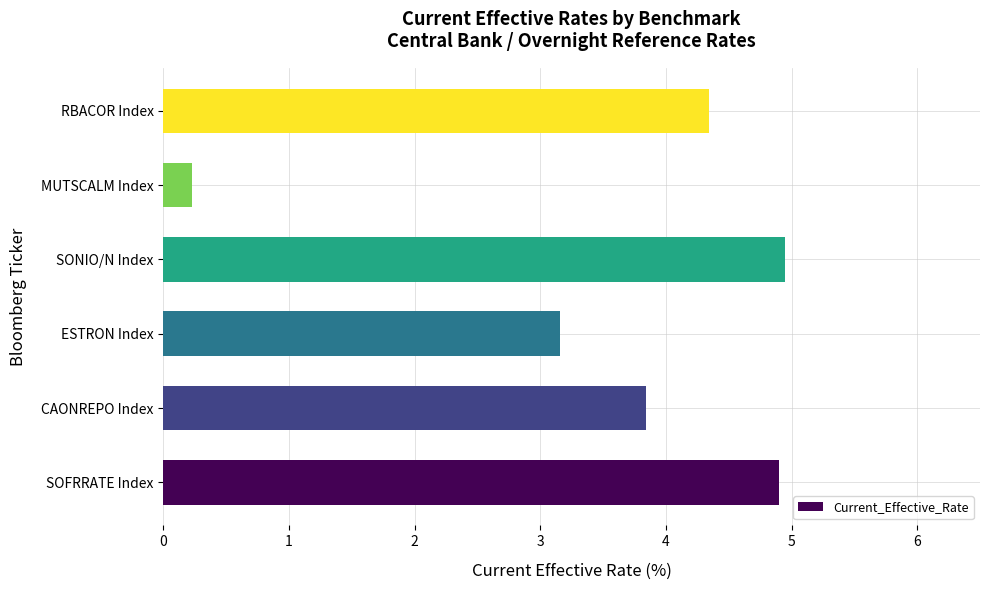

What is the difference between the maximum and minimum values?

4.7